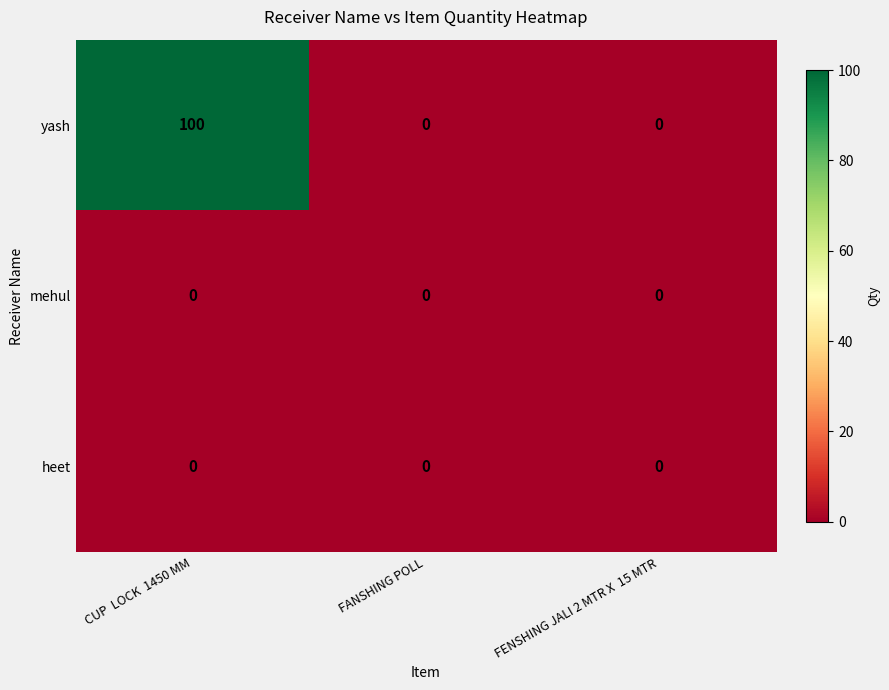

Is it true that heet equals 0 at FANSHING POLL?

True